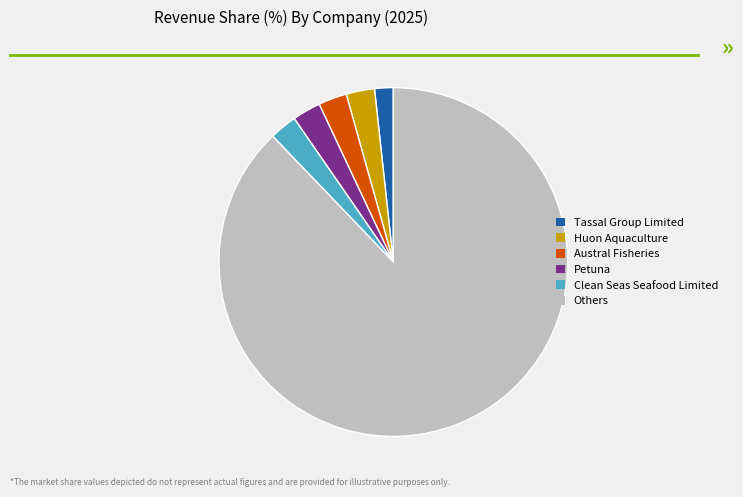

Do Petuna and Clean Seas Seafood Limited together represent more than half of the pie?

No